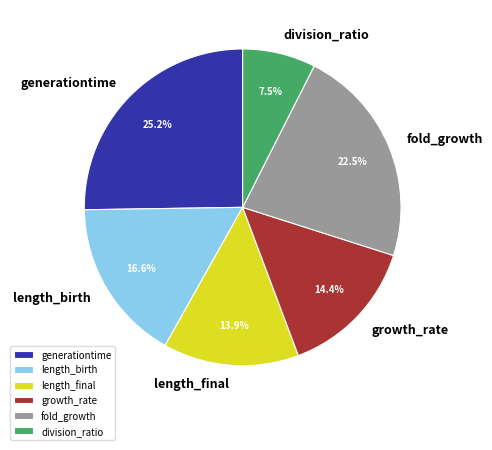

How many slices are in this pie chart?

6